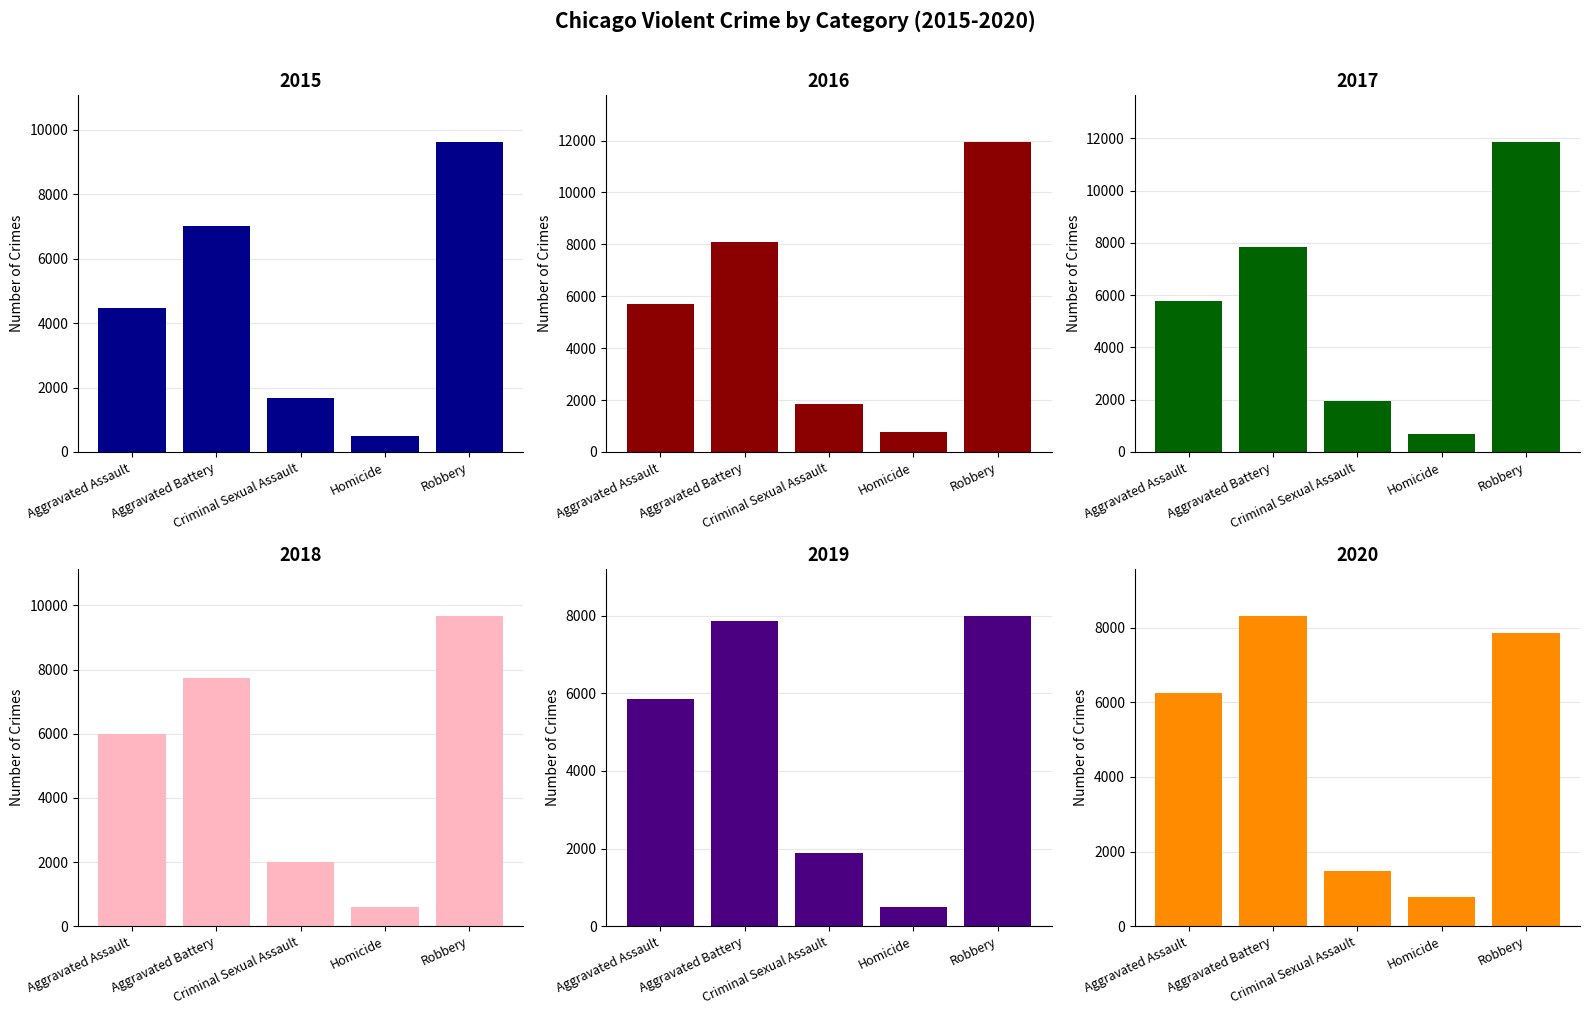

What is the difference between the second highest and minimum values in the 2016 series?

7300